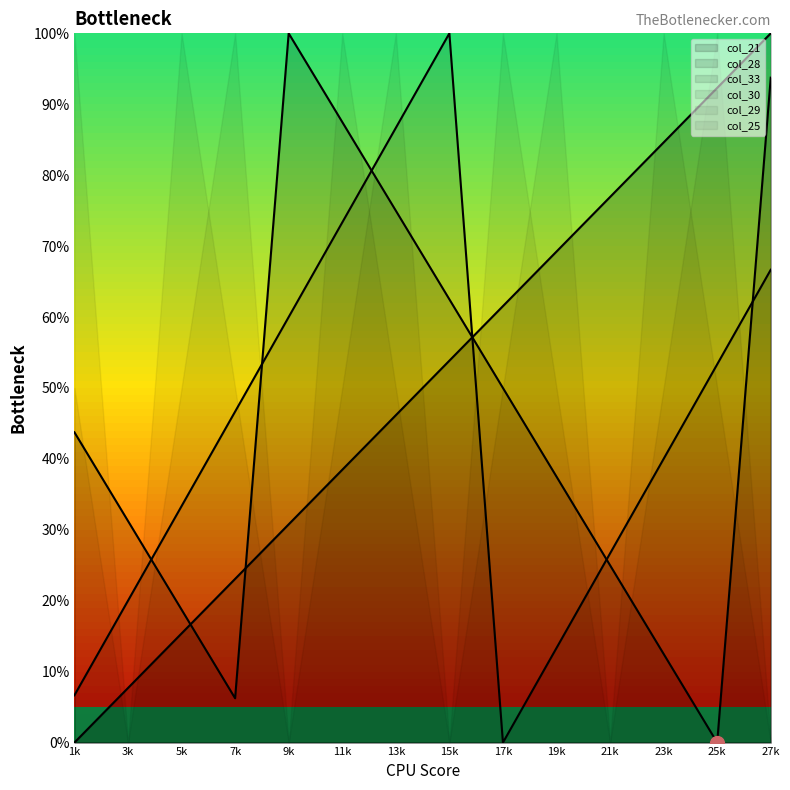

What is the value of the col_21 point at the 6th from the left?

87.5